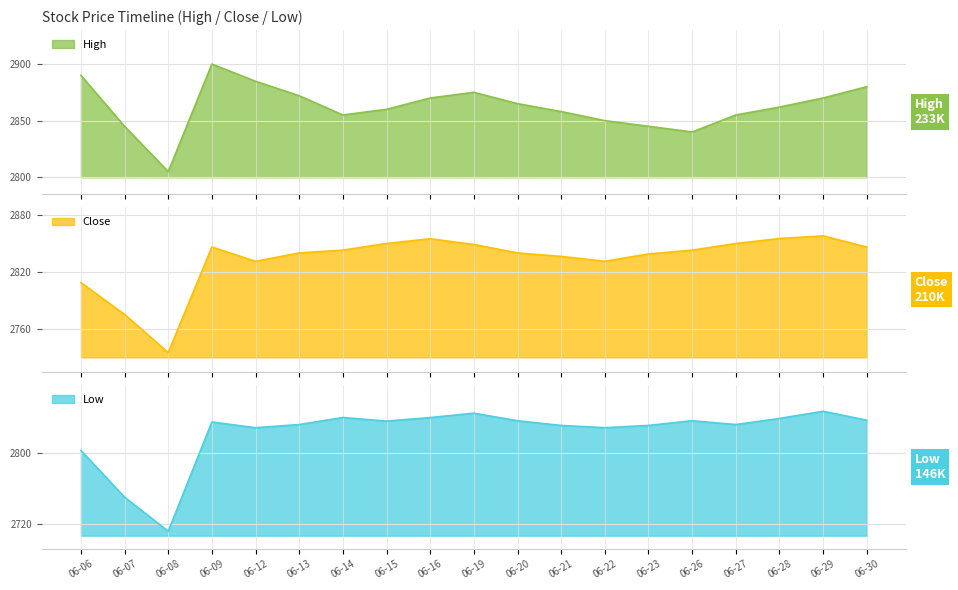

List the series in order of their peak value, highest first.

High, Close, Low